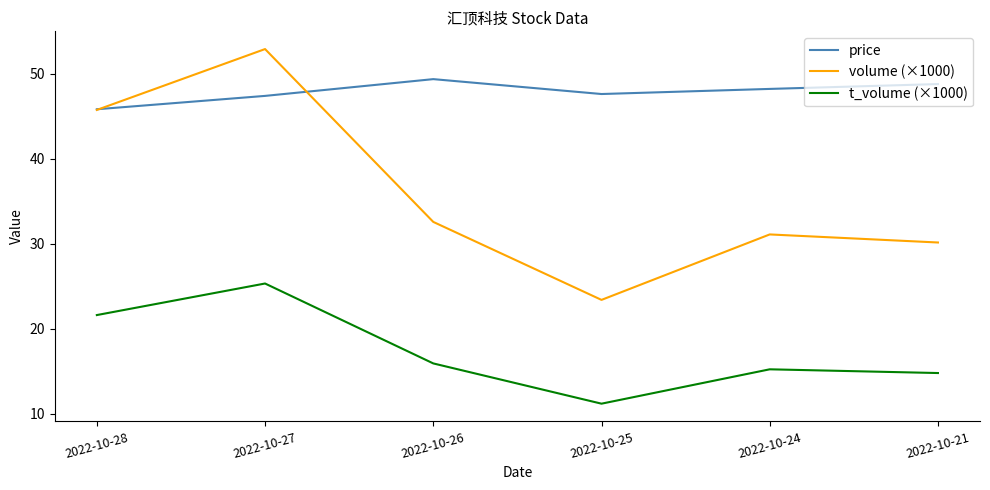

What is the maximum value for volume (×1000)?

52.9